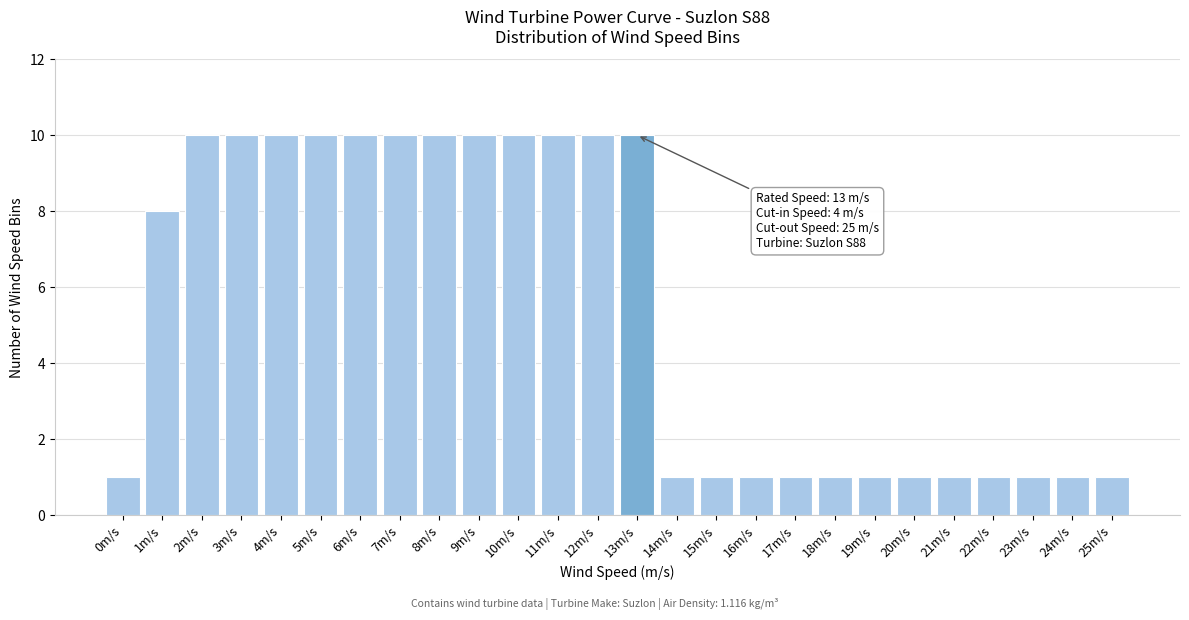

Reading right to left, extract all data points from this chart.

1	1	1	1	1	1	1	1	1	1	1	1	10	10	10	10	10	10	10	10	10	10	10	10	8	1